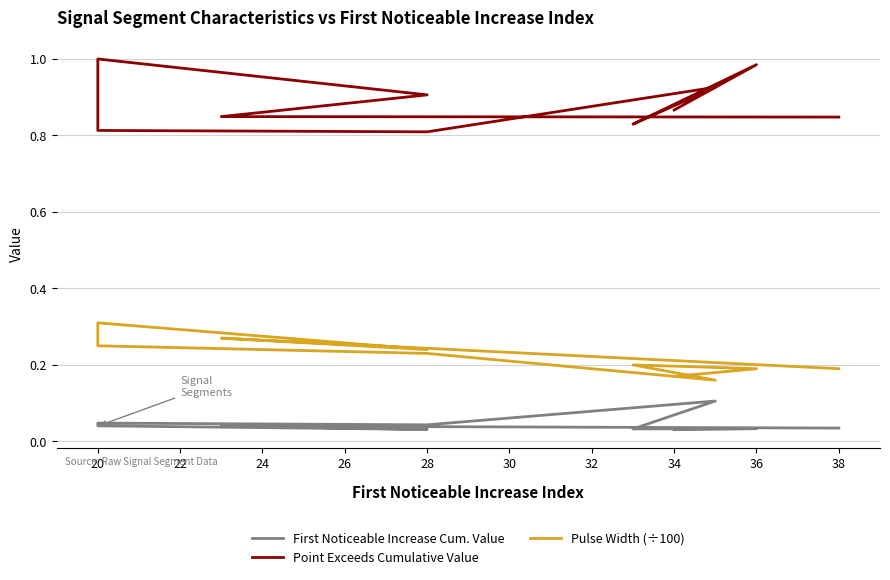

At which category does the chart reach its minimum across all series?

34